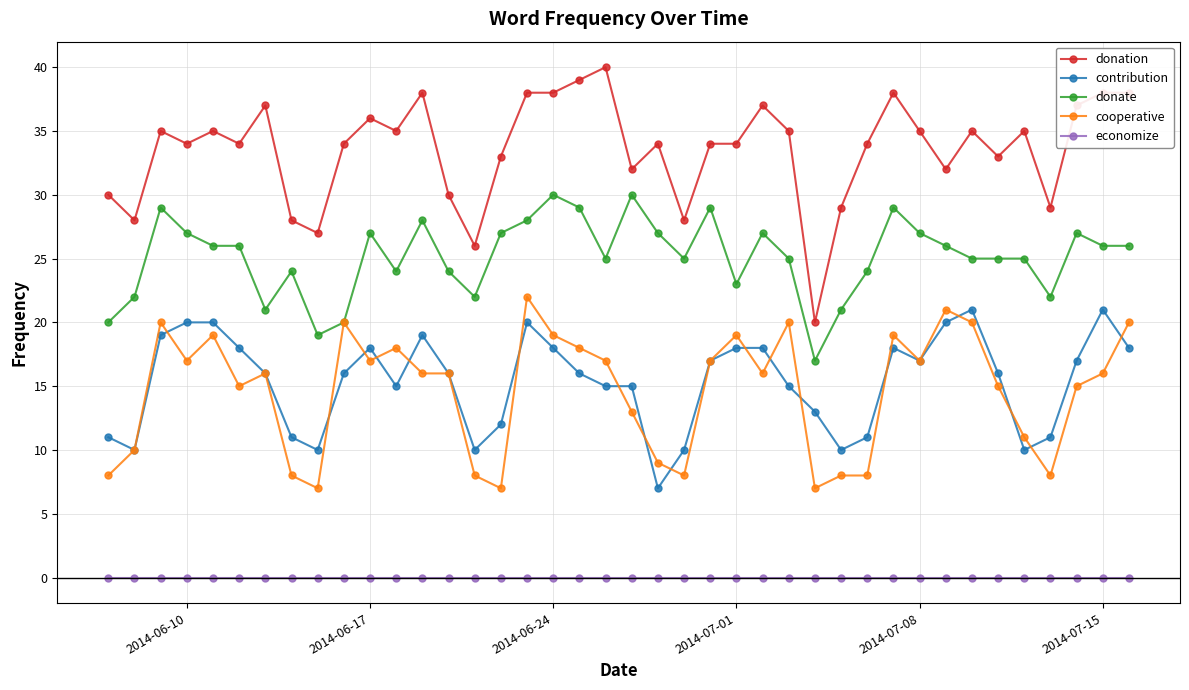

Which series has the widest spread of values?

donation